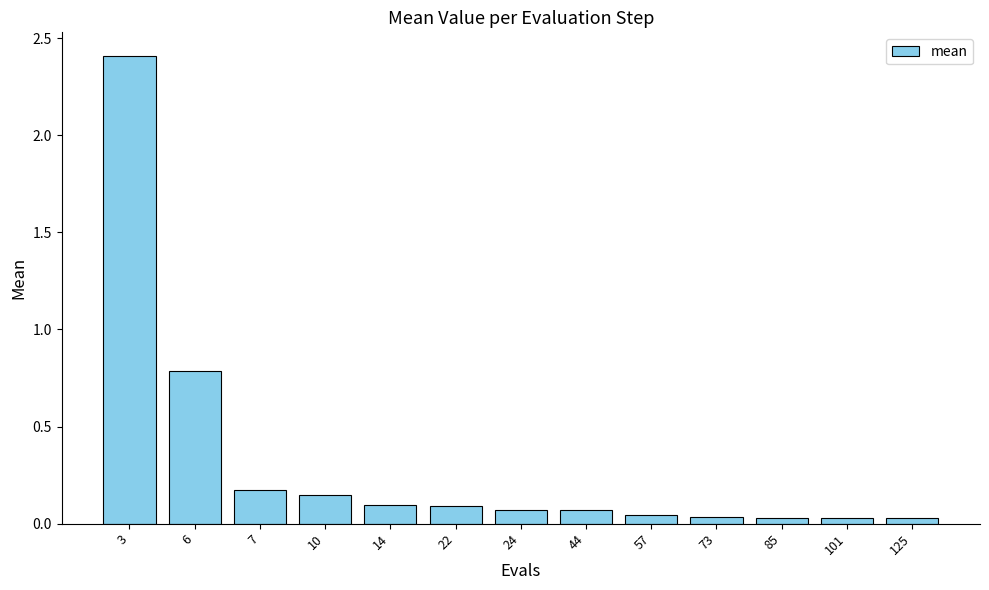

True or false: the data shows 2.4 at 3.

True